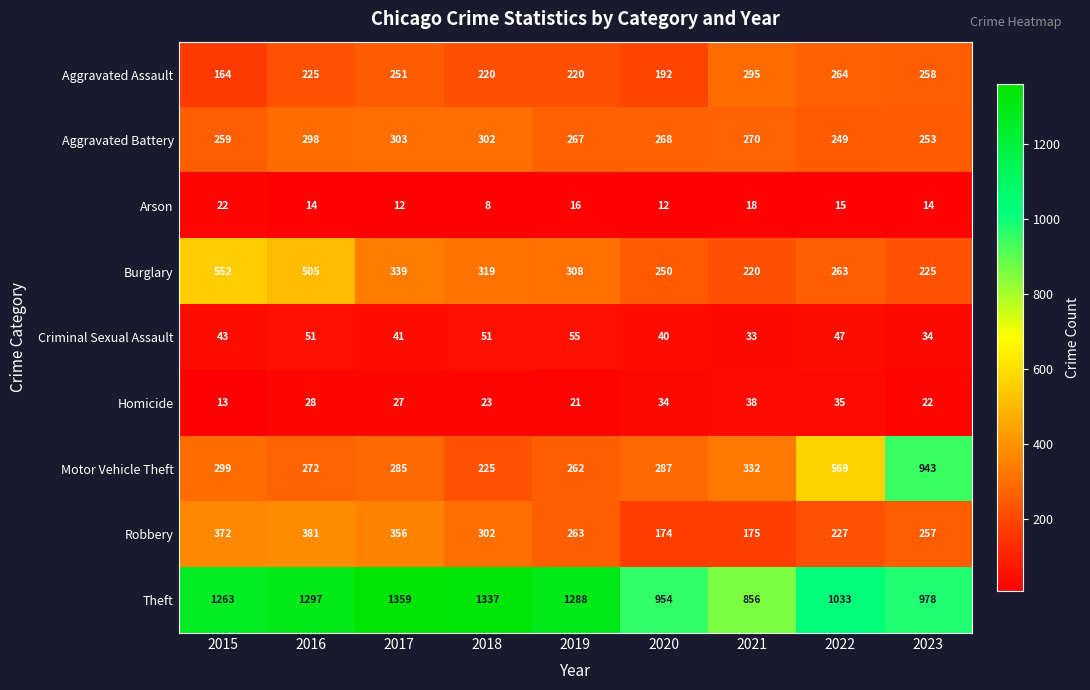

What is the sum of the Robbery values at 2015 and 2021?

547